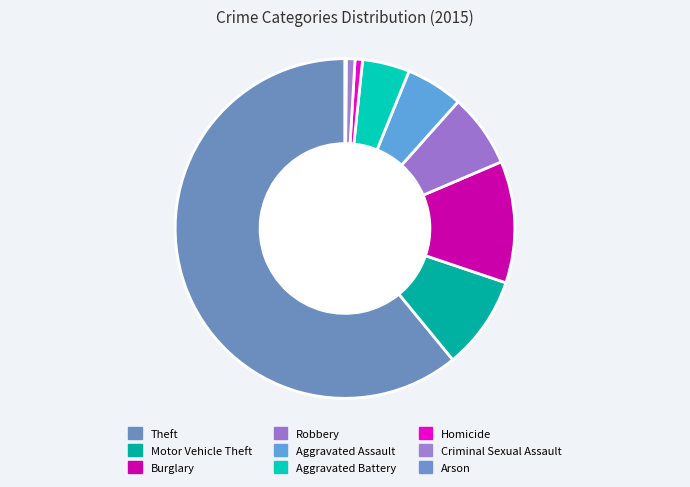

Approximately how many times larger is the value at Burglary compared to Theft?

0.2